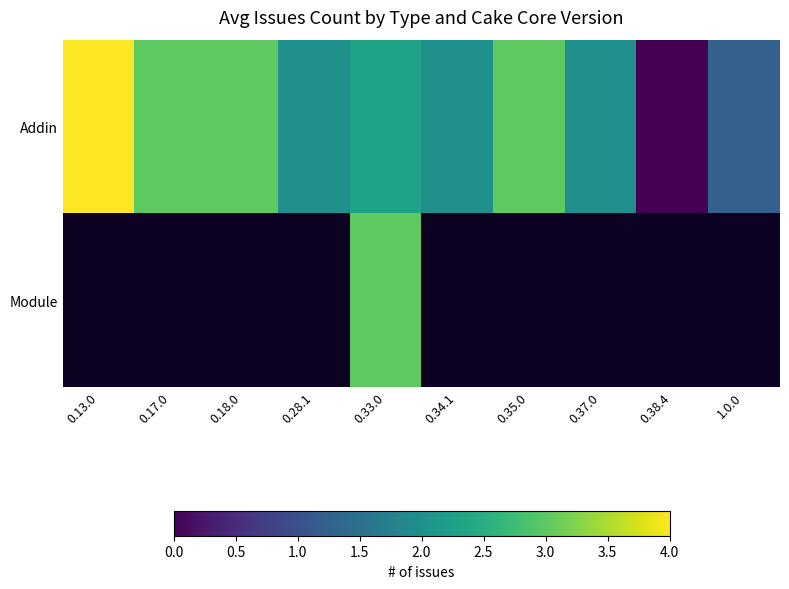

How many series are shown in this chart?

2